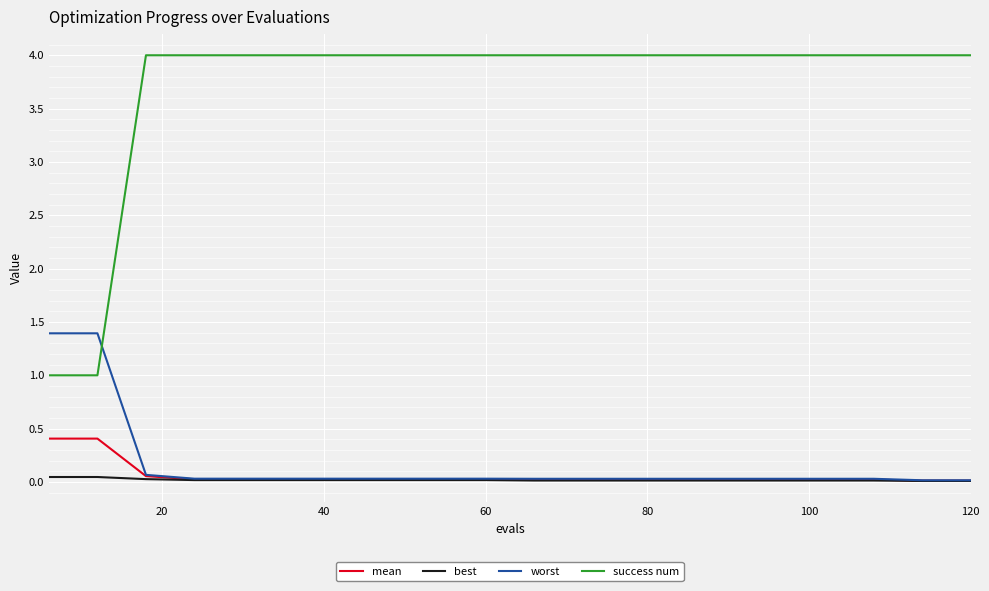

True or false: success num and best cross at least once.

False